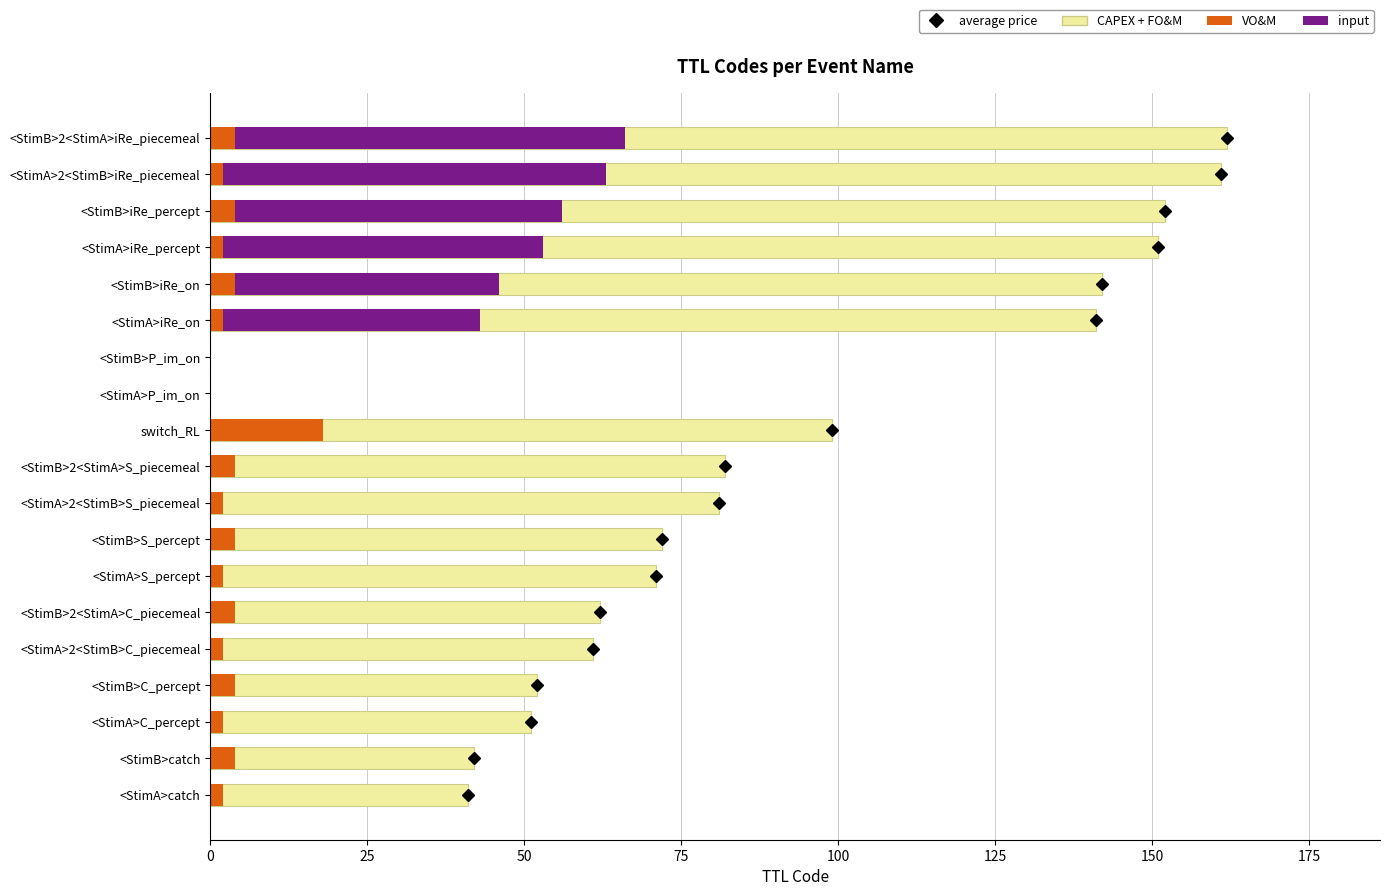

What is the sum of all CAPEX + FO&M values?

1623